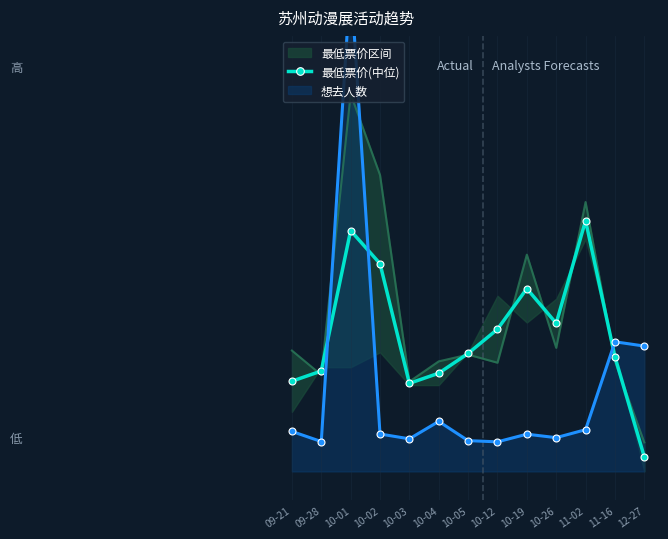

The chart shows a value of 17.1 at 10-03. True or false?

False